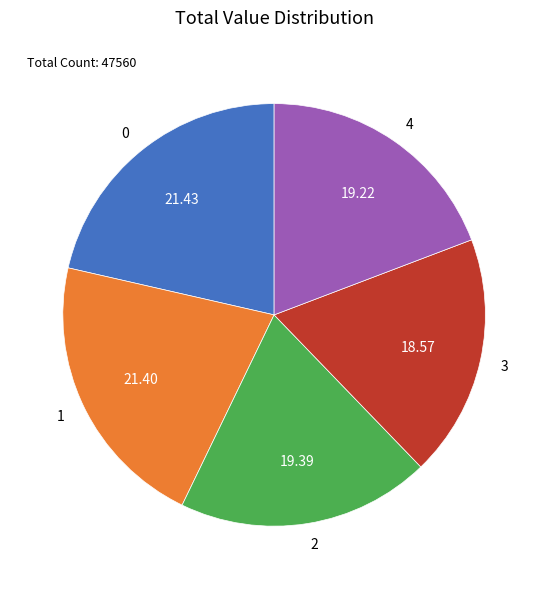

The 4 slice represents 9% of the pie. True or false?

False